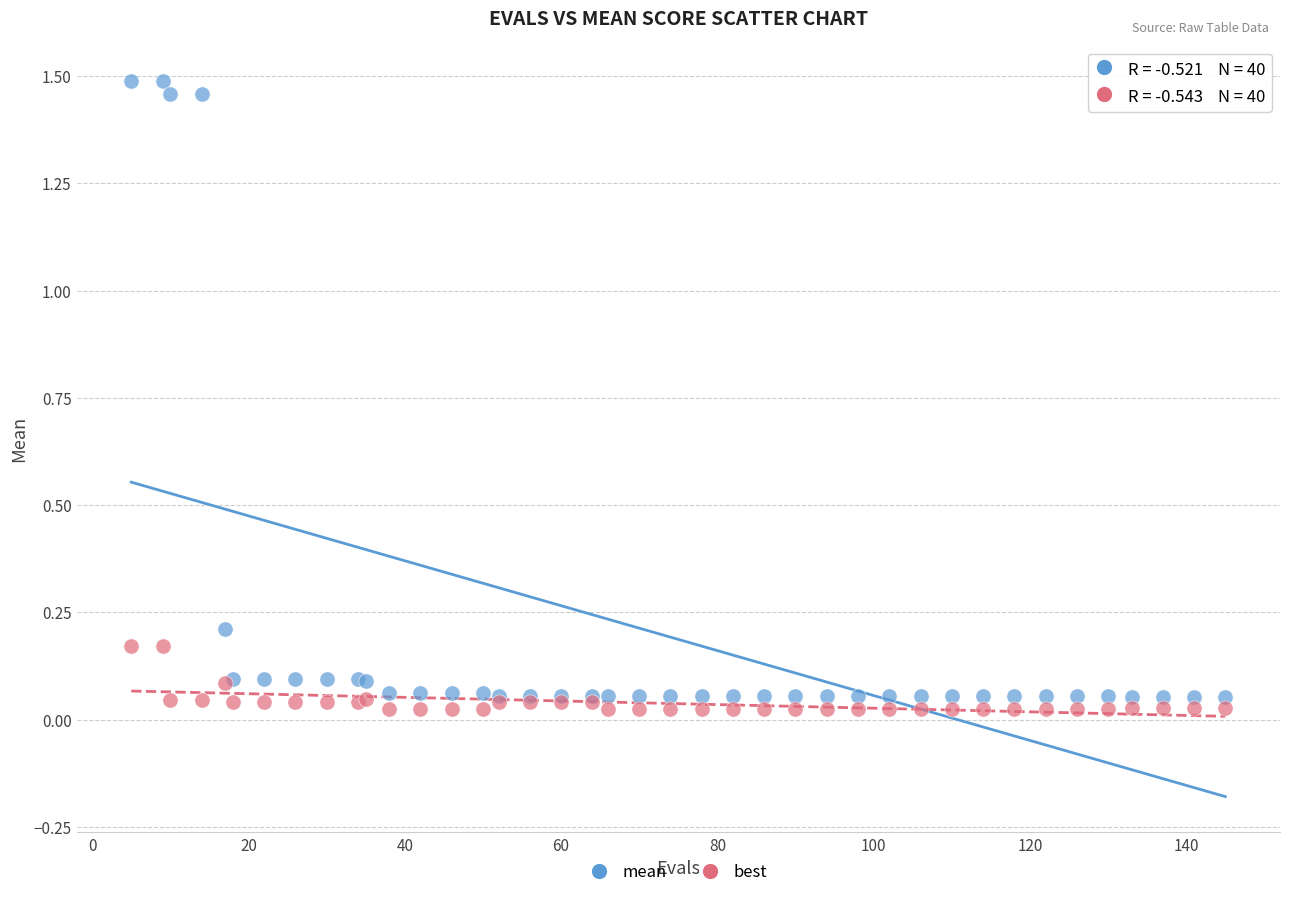

Which series has the largest Y range (max minus min)?

mean